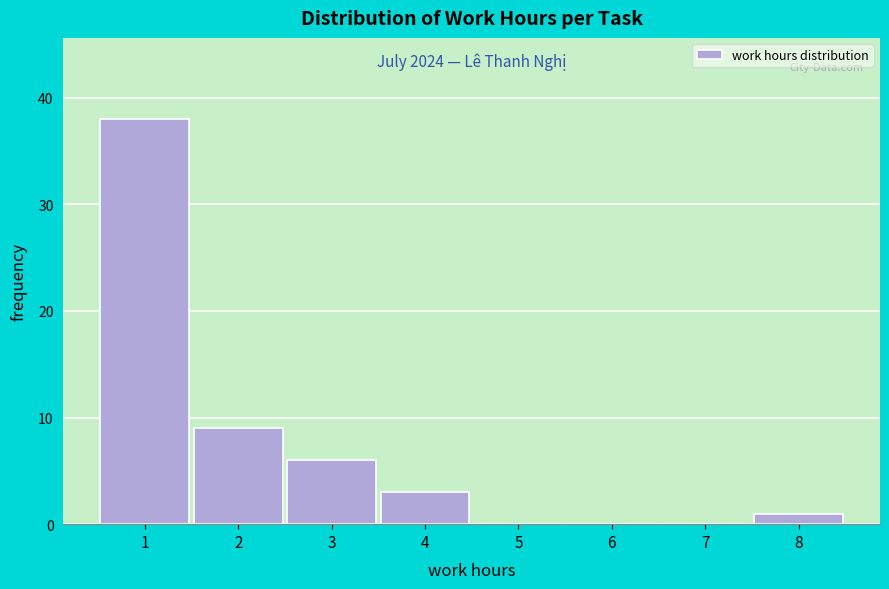

Over which range of the x-axis is the bar tallest?

0.5 to 1.5